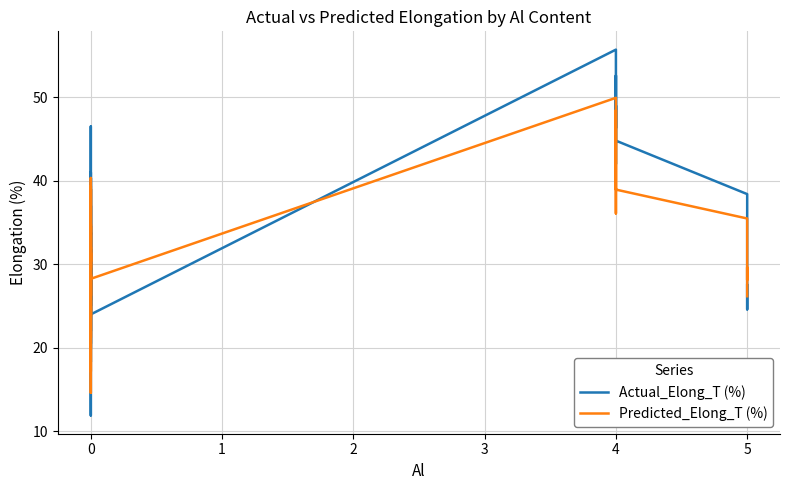

Which series has the widest spread of values?

Actual_Elong_T (%)